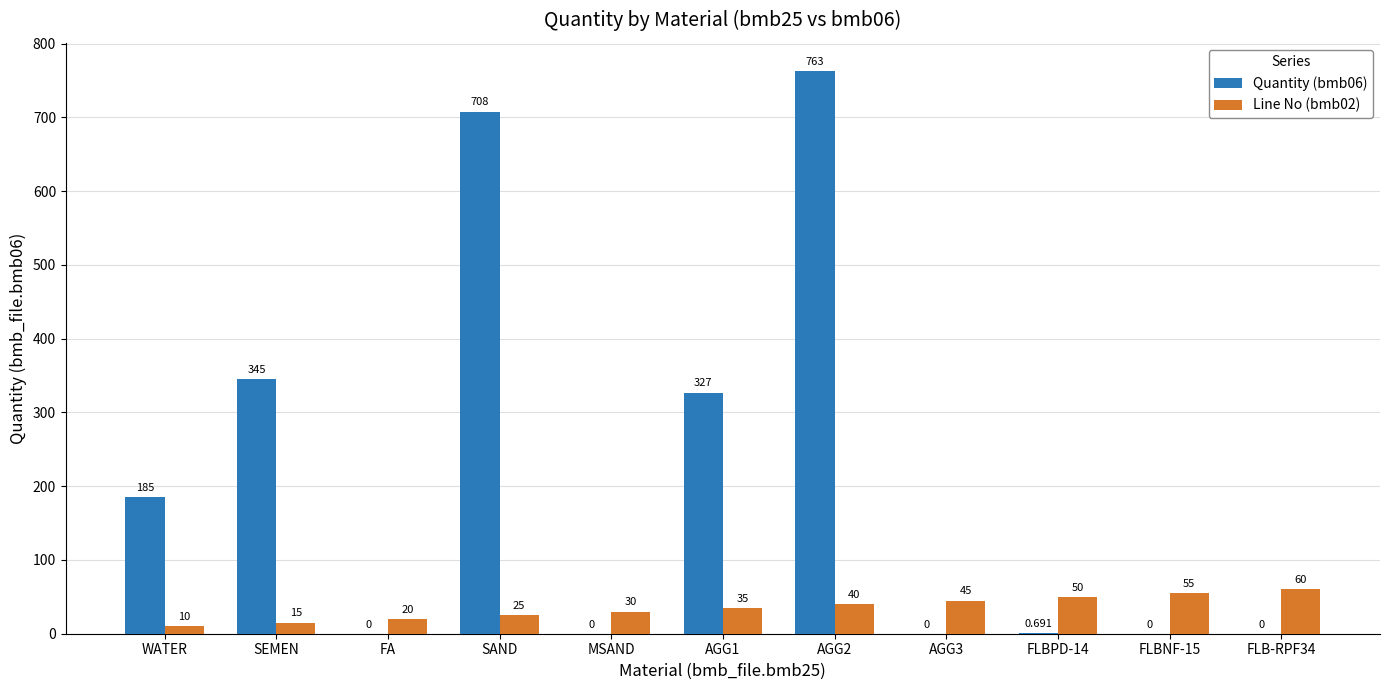

What are all the series names shown in the legend?

Quantity (bmb06), Line No (bmb02)